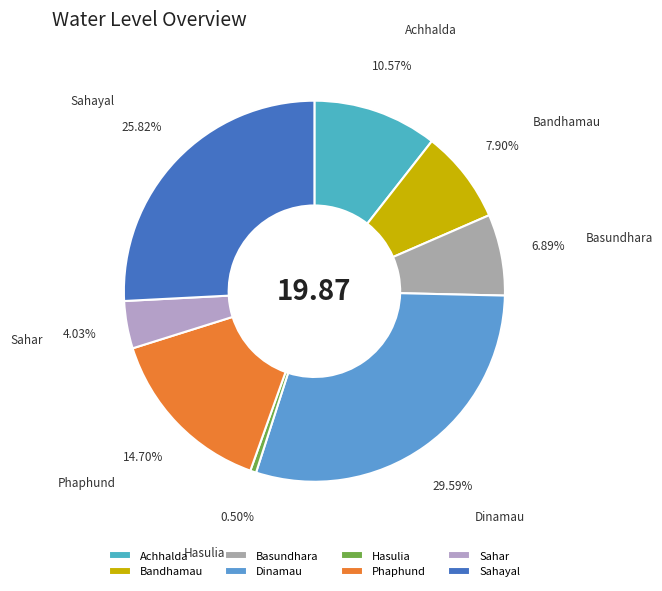

What is the ratio of the value at Phaphund to the value at Dinamau?

0.5